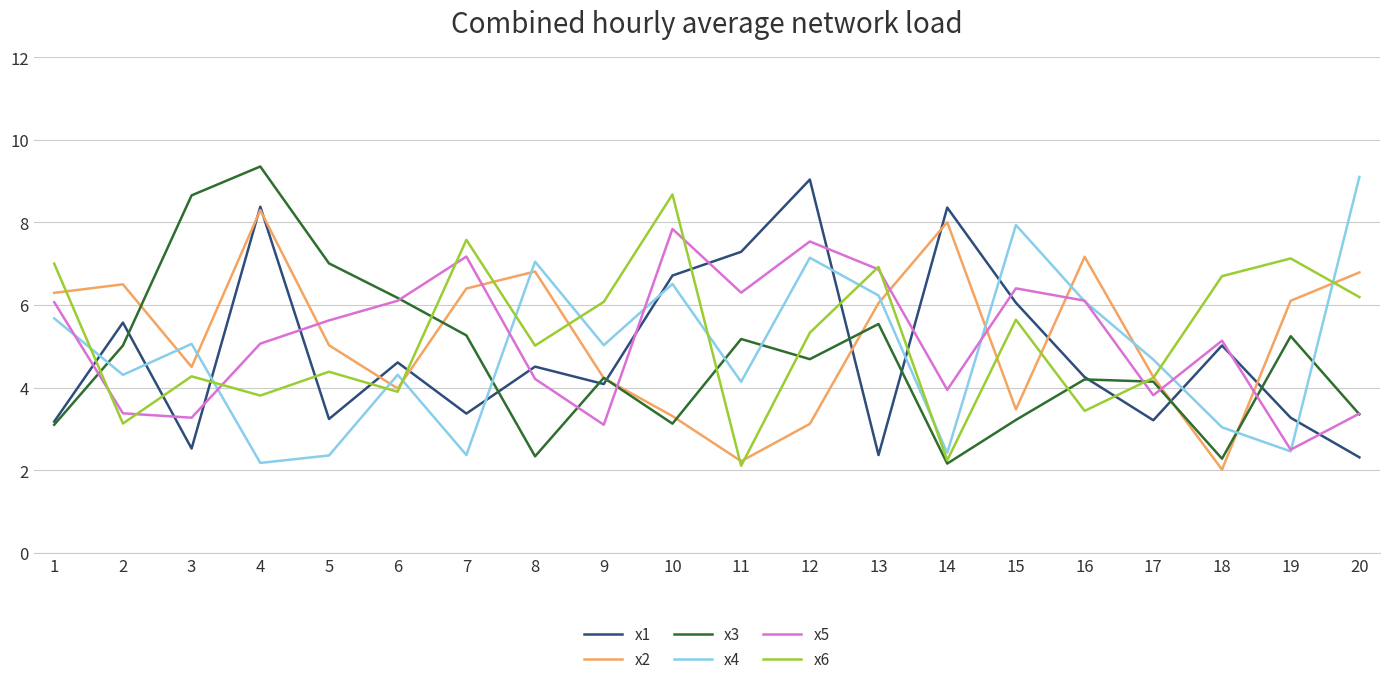

At how many categories does at least one series exceed 2?

20